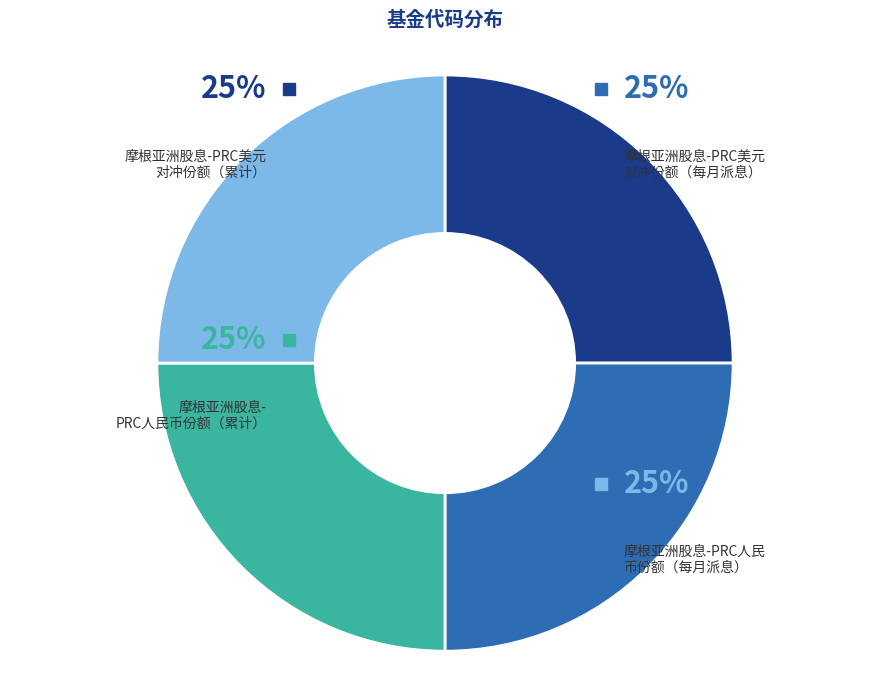

Does any single category account for the majority?

No